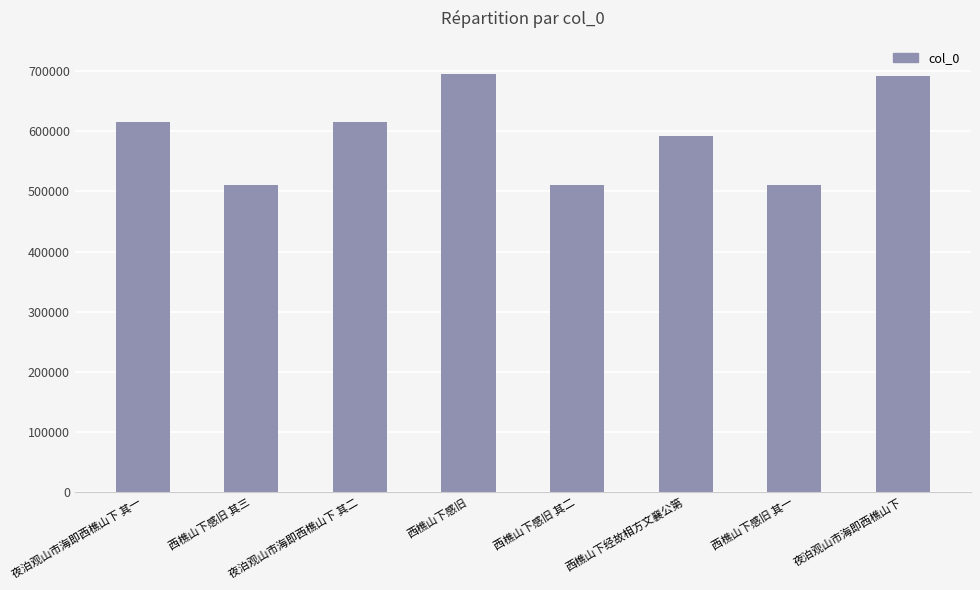

What is the ratio of the value at 夜泊观山市海即西樵山下 其二 to the value at 夜泊观山市海即西樵山下 其一?

1.0